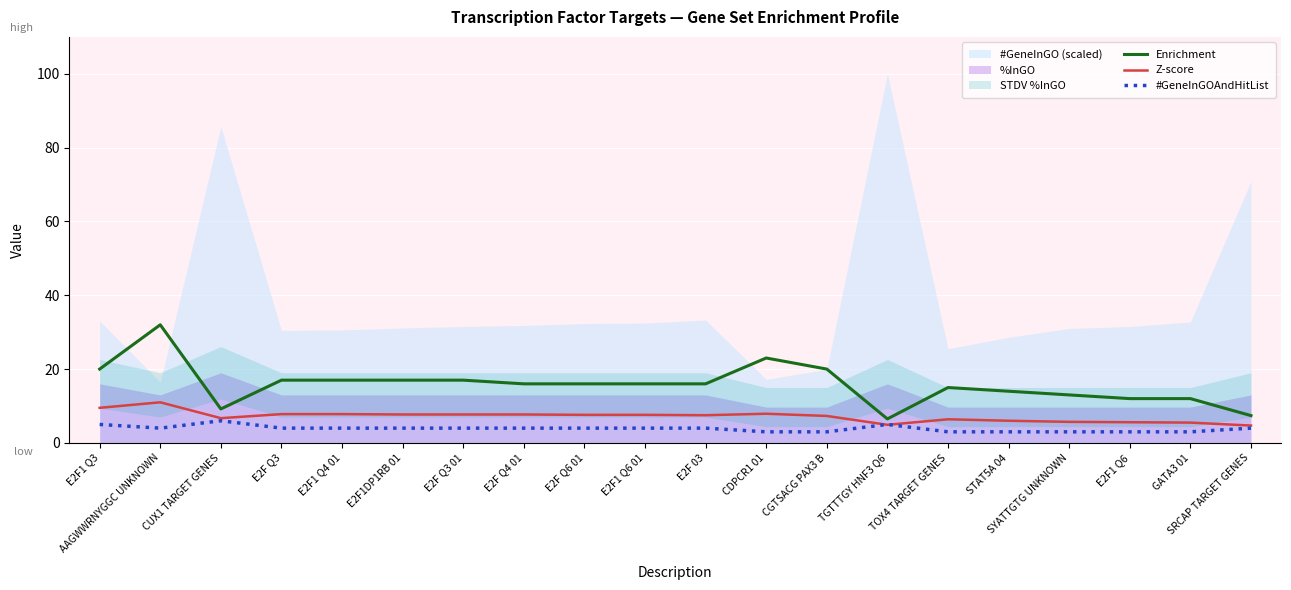

List the labels in order of Z-score value, smallest first.

SRCAP TARGET GENES, TGTTTGY HNF3 Q6, GATA3 01, E2F1 Q6, SYATTGTG UNKNOWN, STAT5A 04, TOX4 TARGET GENES, CUX1 TARGET GENES, CGTSACG PAX3 B, E2F 03, E2F Q6 01, E2F1 Q6 01, E2F1DP1RB 01, E2F Q3 01, E2F Q4 01, E2F Q3, E2F1 Q4 01, CDPCR1 01, E2F1 Q3, AAGWWRNYGGC UNKNOWN